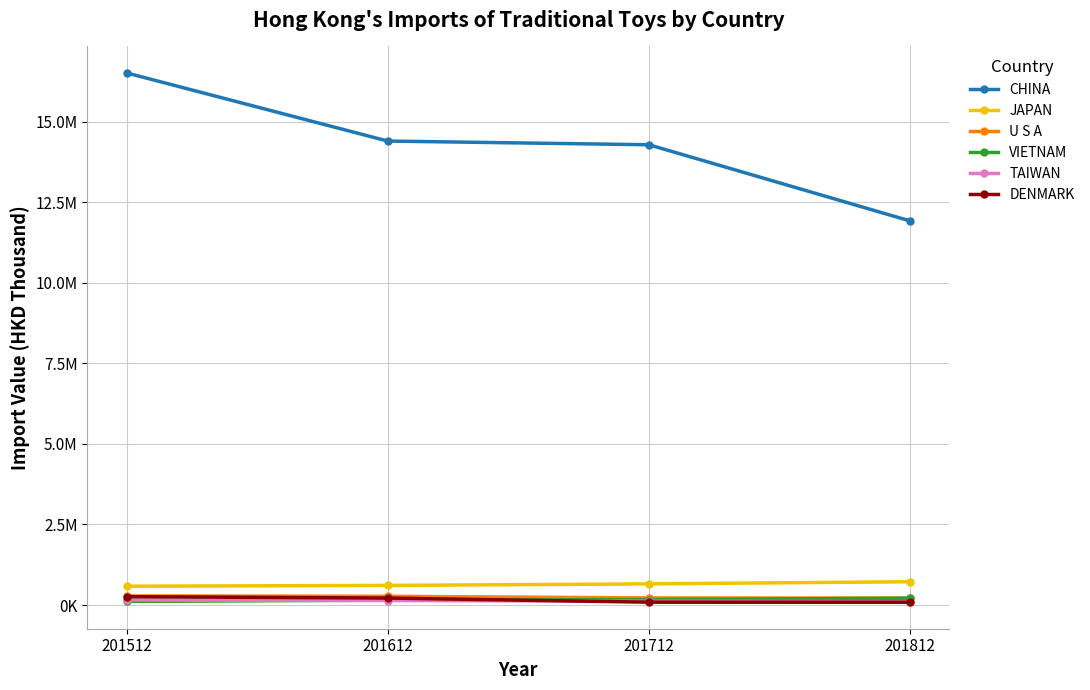

Does the chart have visible grid lines?

Yes